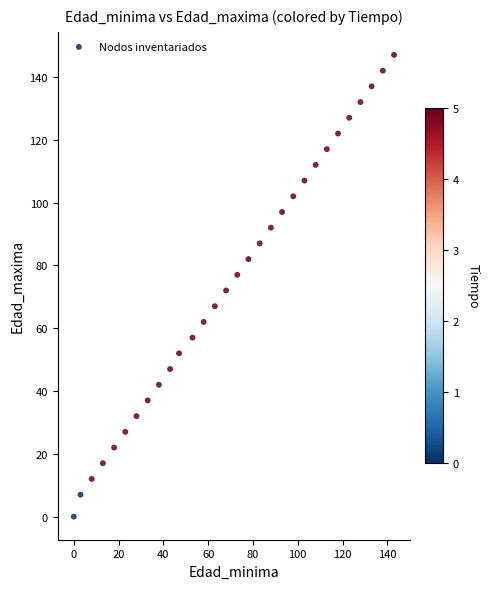

What is the range of X values (max minus min)?

143